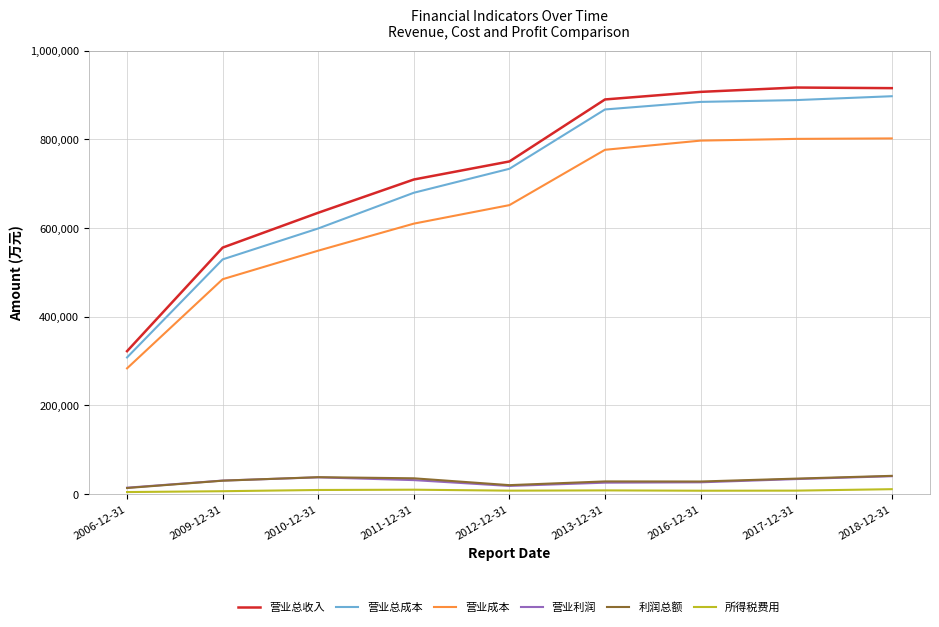

What is the highest value of the 营业利润 series?

40554